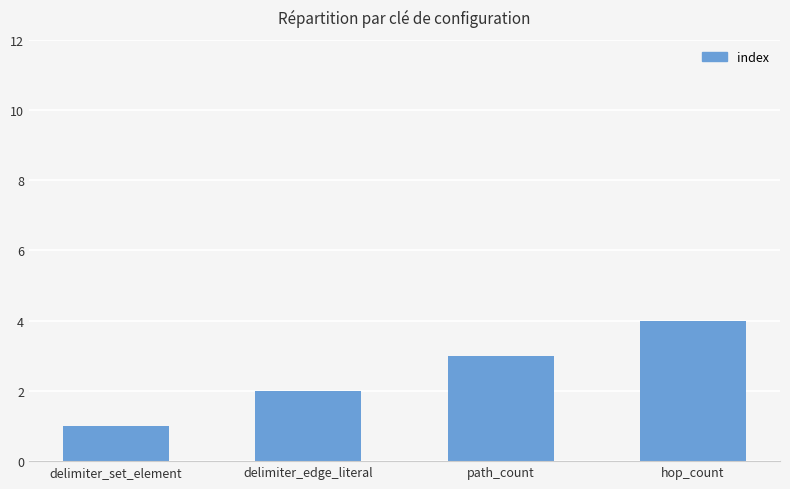

What position from the right is delimiter_set_element?

4